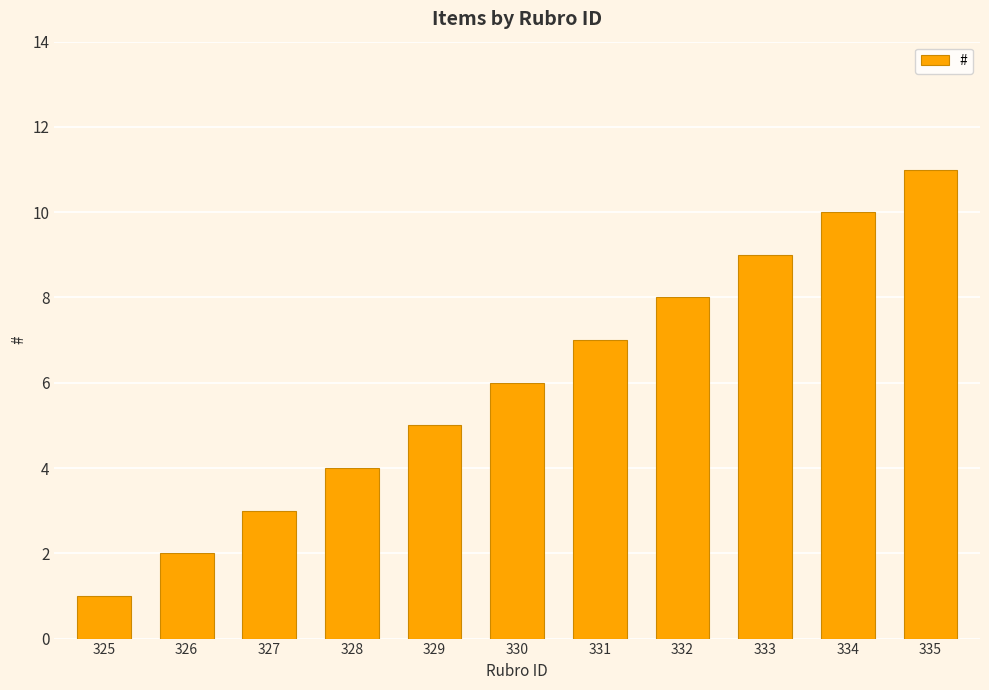

The chart shows a value of 2 at 331. True or false?

False